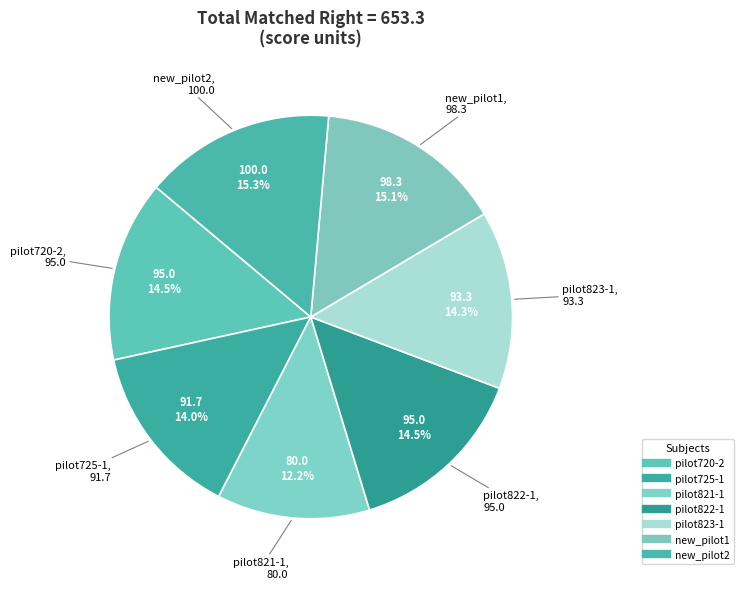

Rank the categories by value from lowest to highest.

pilot821-1, pilot725-1, pilot823-1, pilot720-2, pilot822-1, new_pilot1, new_pilot2